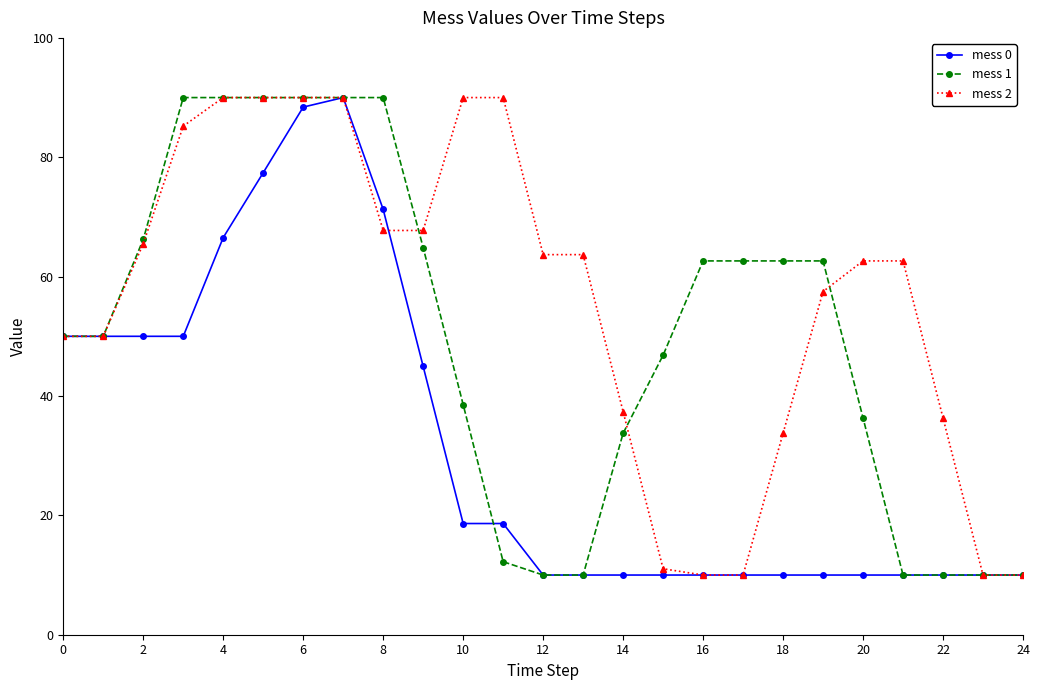

What is the maximum value shown in the chart?

90.0